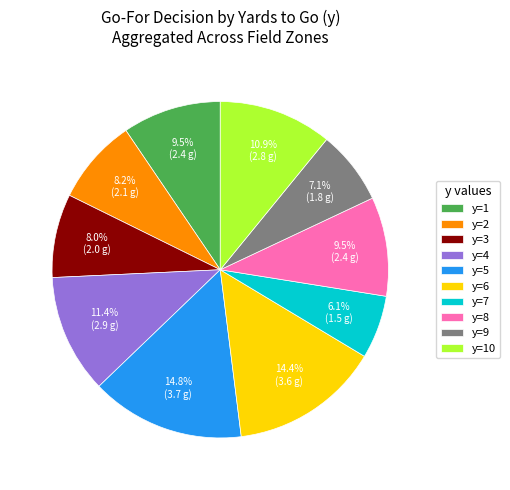

Does y=1 account for over 50% of the chart?

No